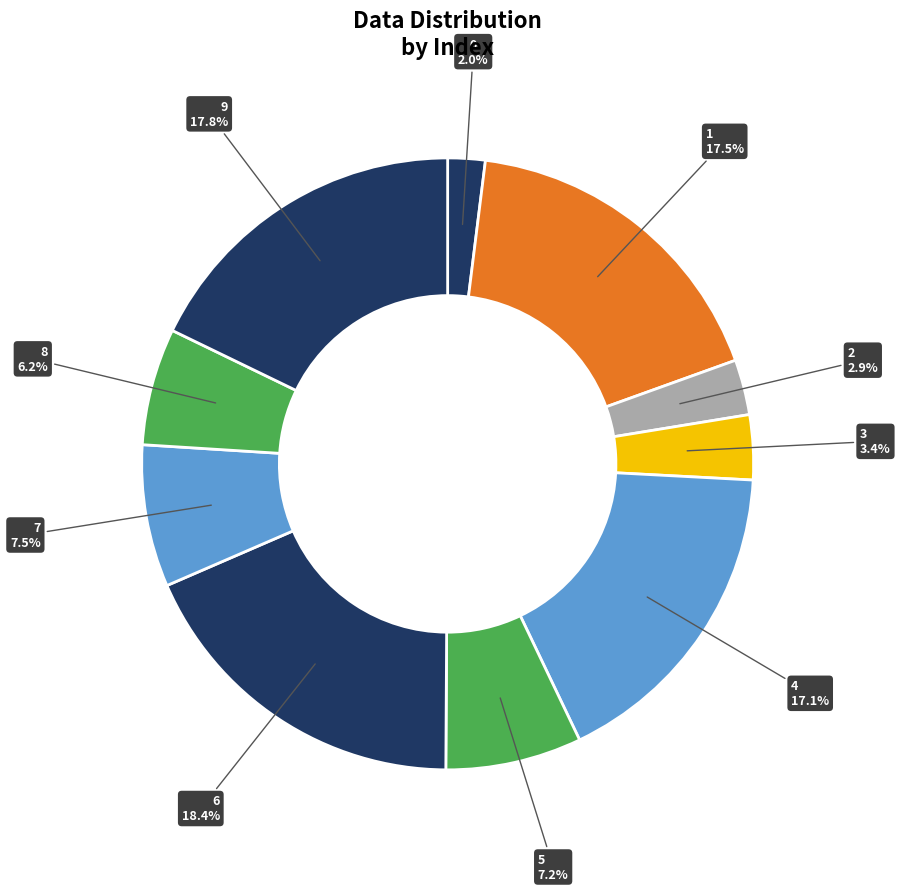

How many segments does this pie chart have?

10